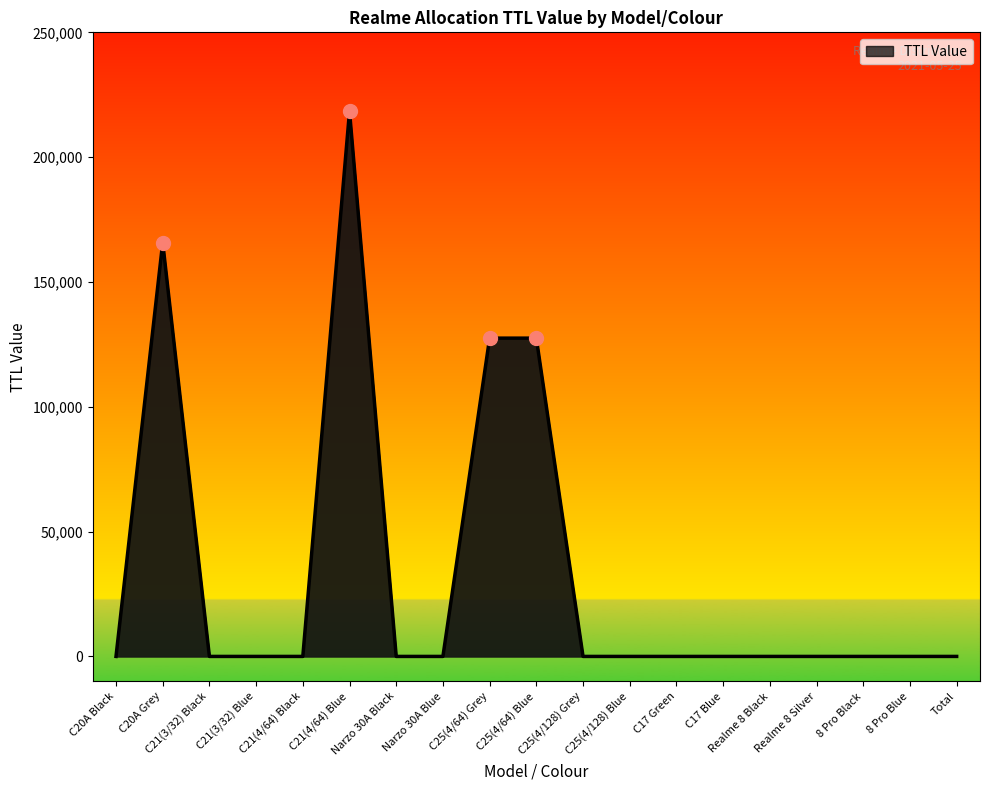

What is the maximum value shown in the chart?

218400